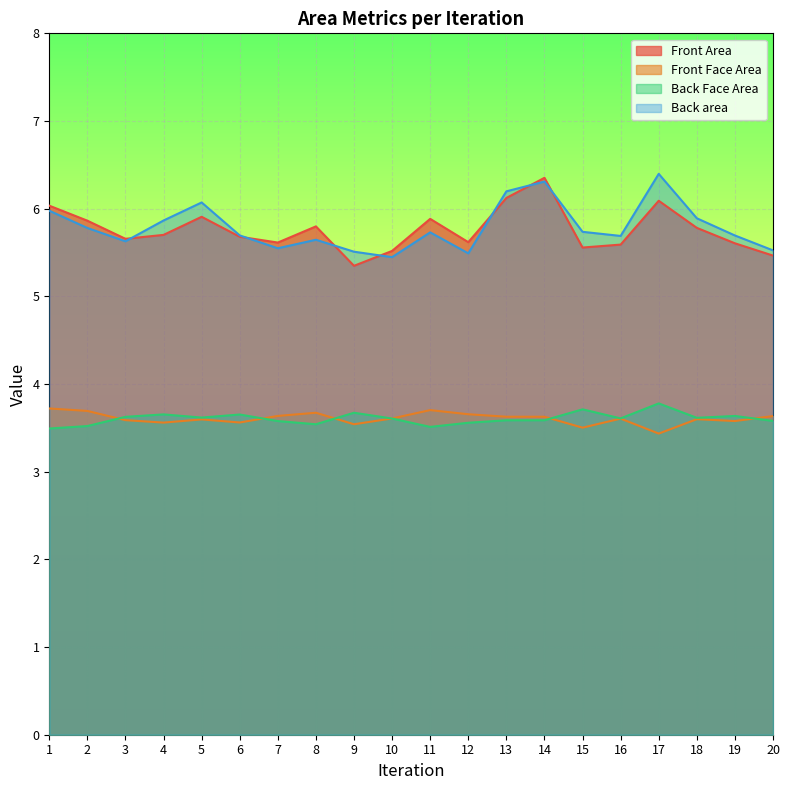

What is the smallest value displayed?

3.4